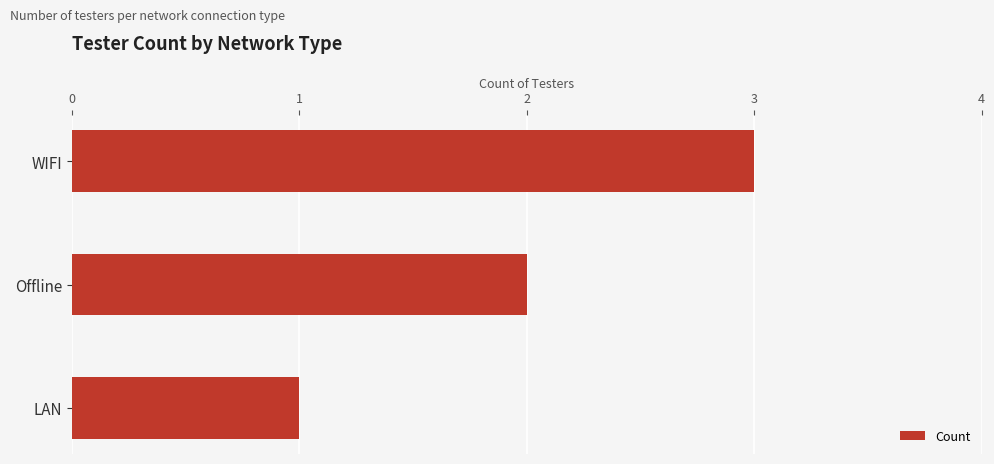

What is the label of the 1st bar from the bottom?

LAN